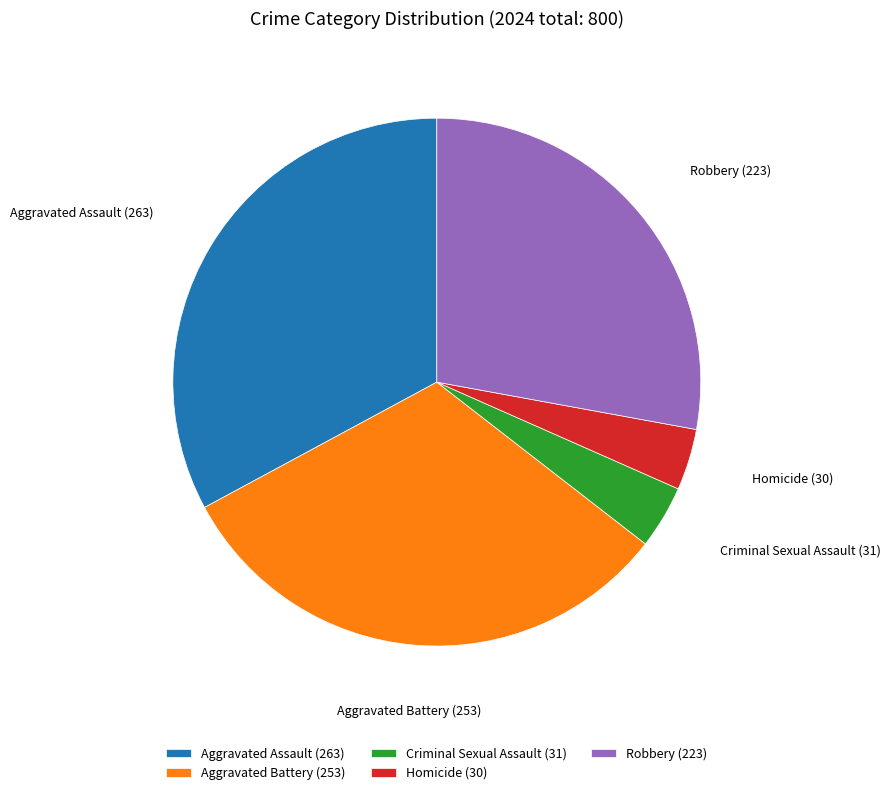

True or false: Aggravated Assault accounts for 24% of the total.

False